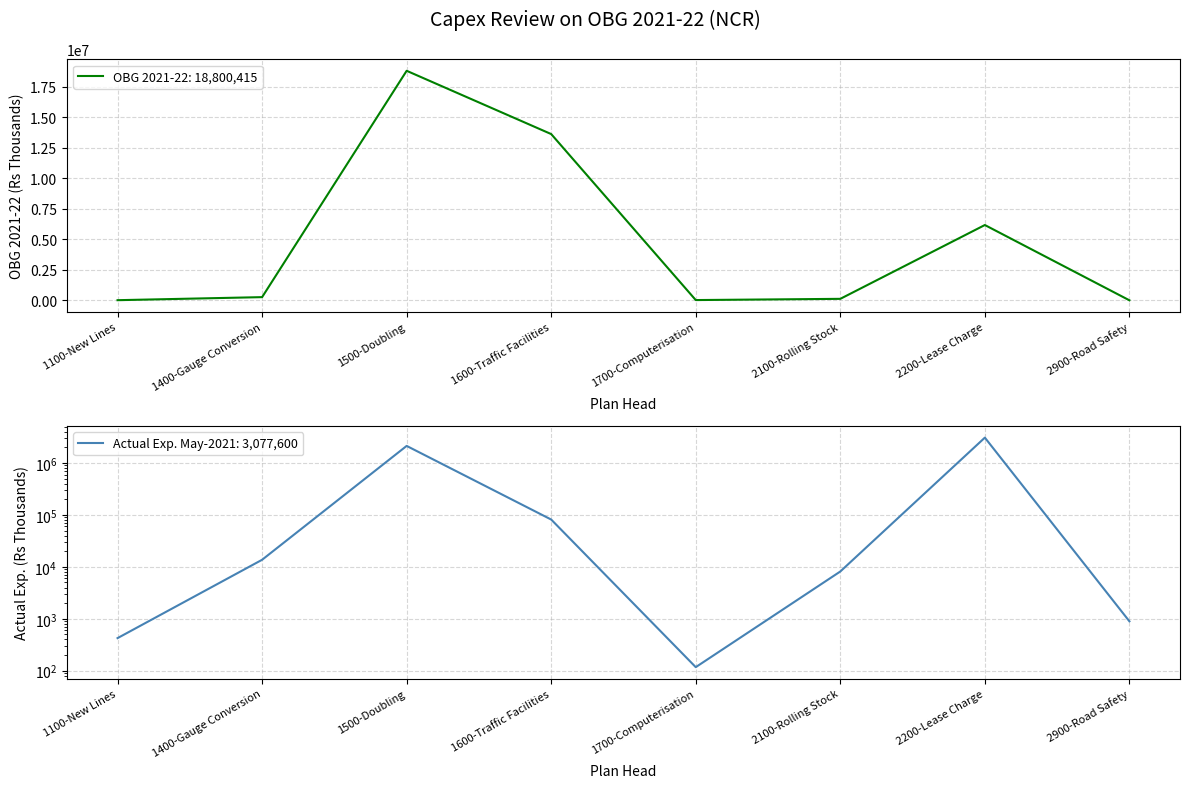

Between 1500-Doubling and 2100-Rolling Stock, which series saw the biggest shift?

OBG 2021-22 (Gross)